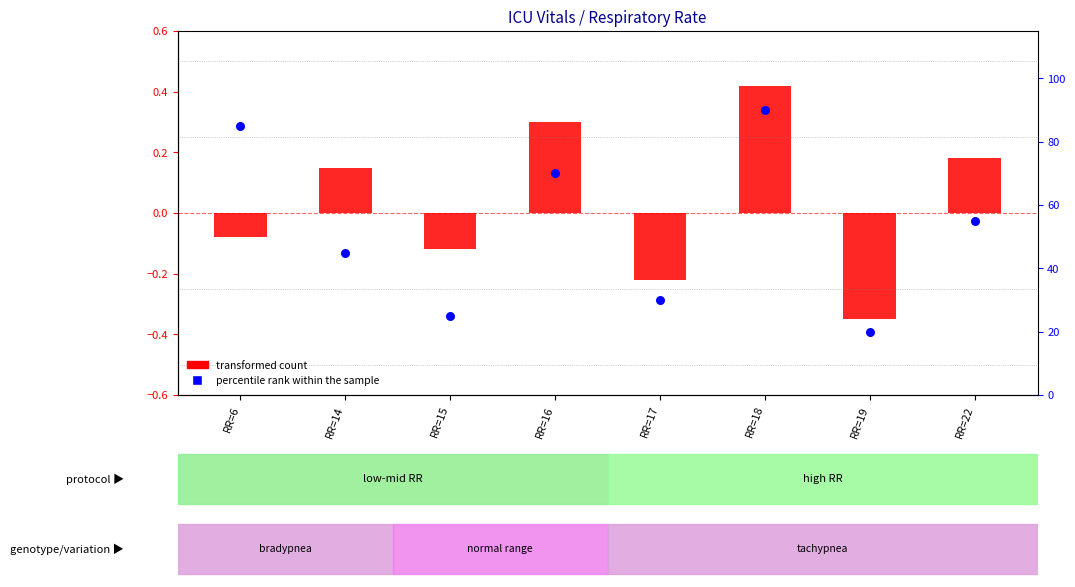

Which series contains the highest Y value?

percentile rank within the sample